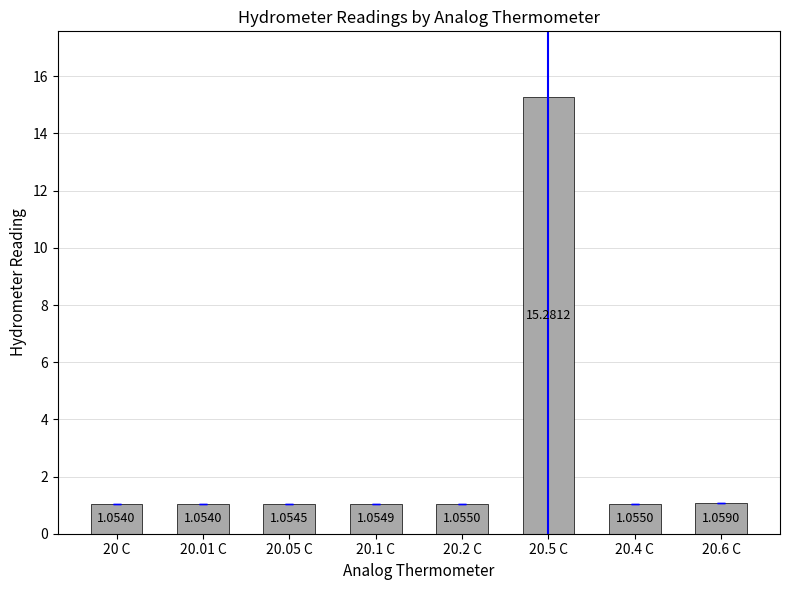

What is the difference between the maximum and second lowest values?

14.2